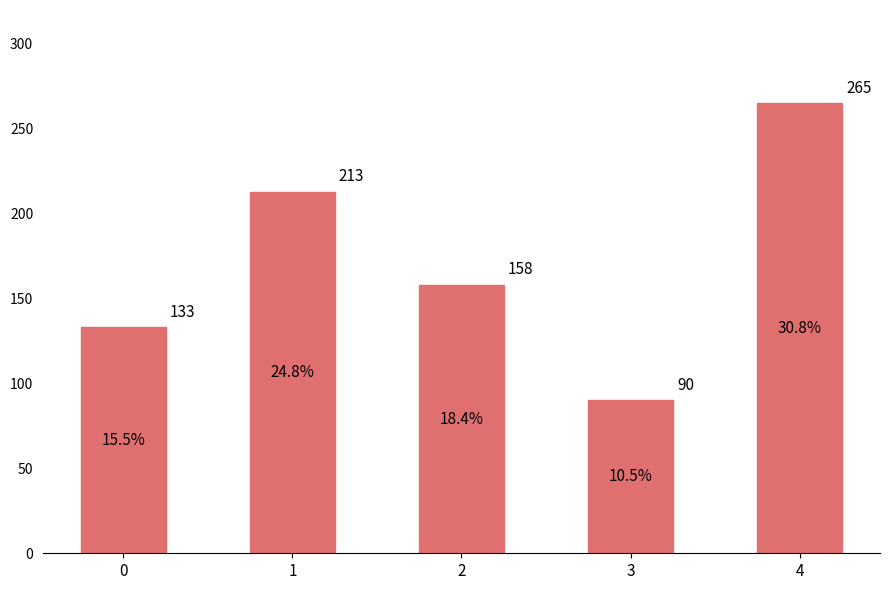

How many data points are less than 158?

2